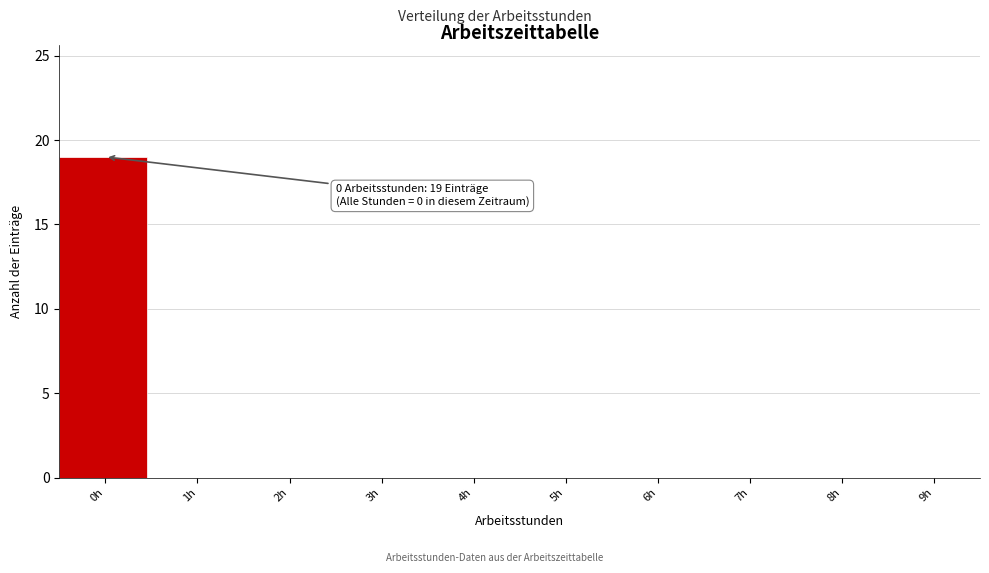

Reading left to right, list all the values displayed in this chart.

0h=19	1h=0	2h=0	3h=0	4h=0	5h=0	6h=0	7h=0	8h=0	9h=0